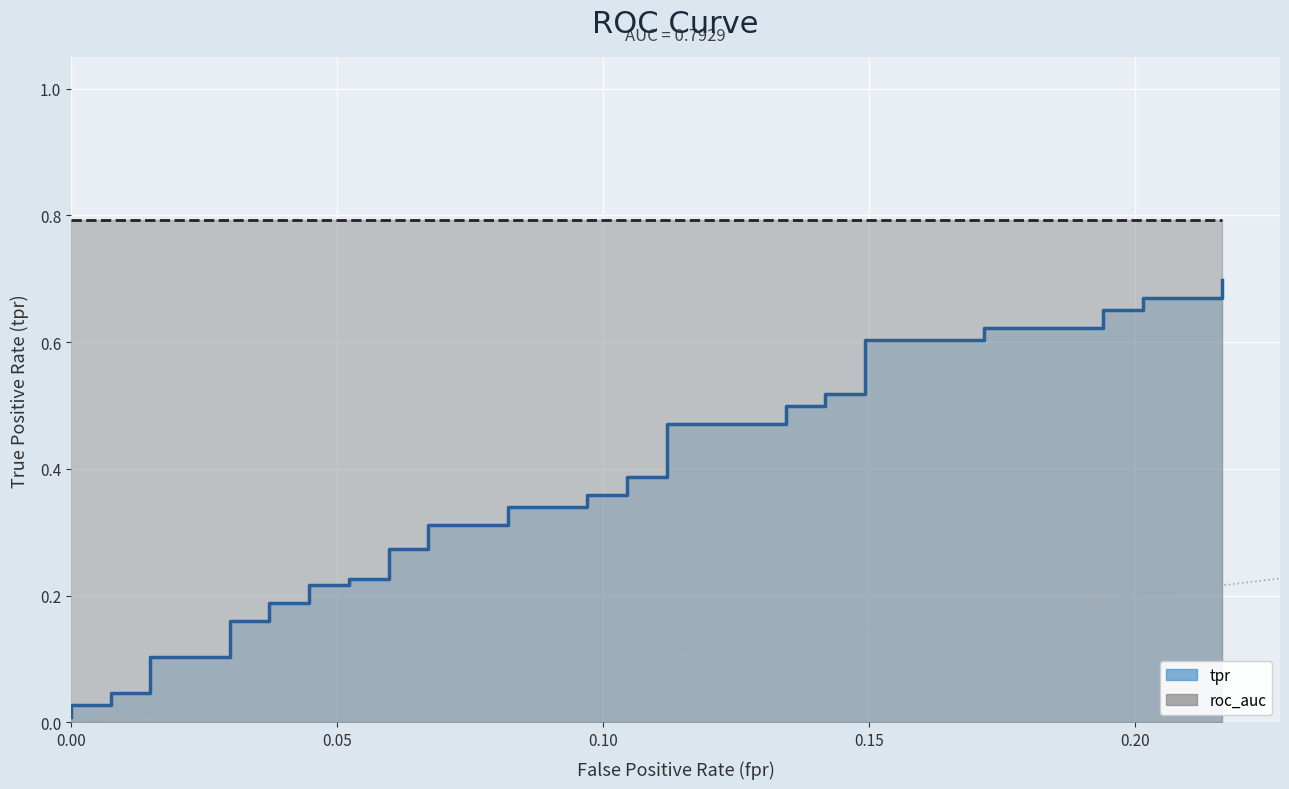

Does the chart display data point markers on the line(s)?

No